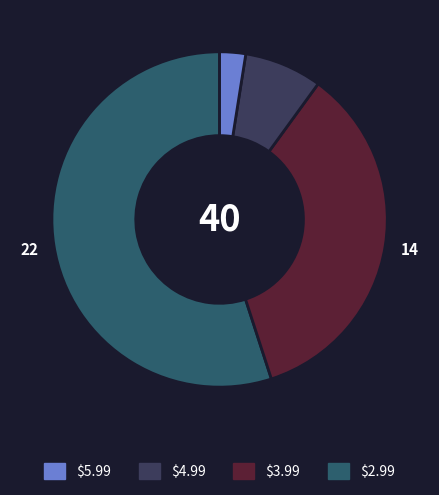

Is there a majority slice in this chart?

Yes